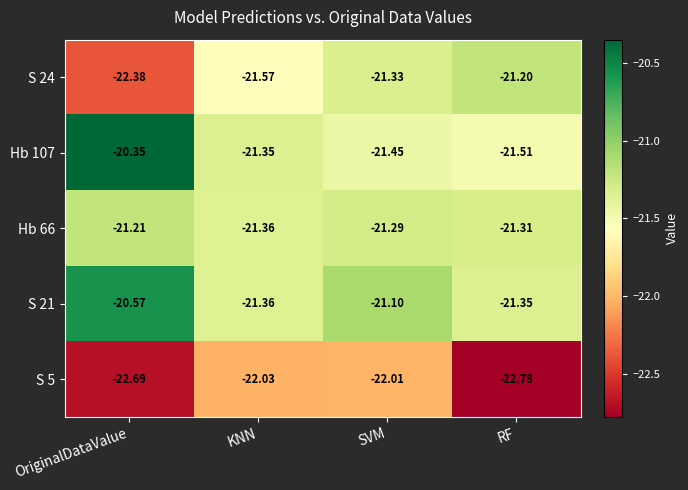

Rank the categories by S 21 value from lowest to highest.

KNN, RF, SVM, OriginalDataValue